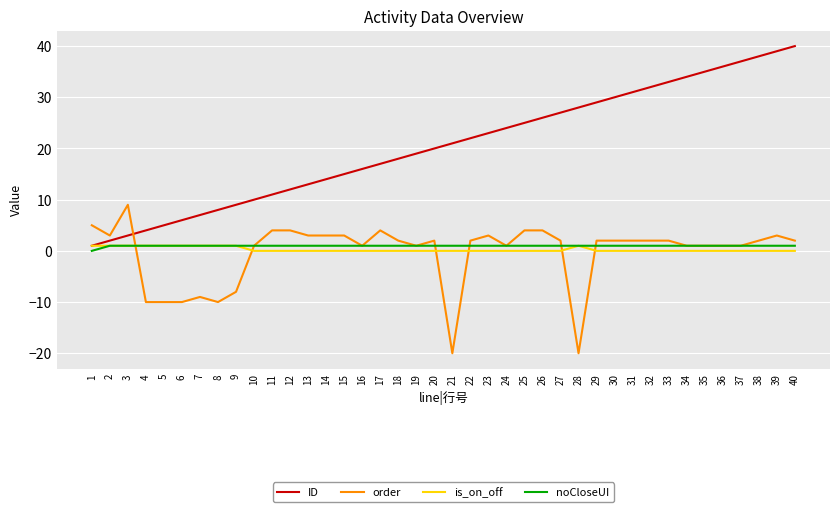

Which series has the widest spread of values?

ID